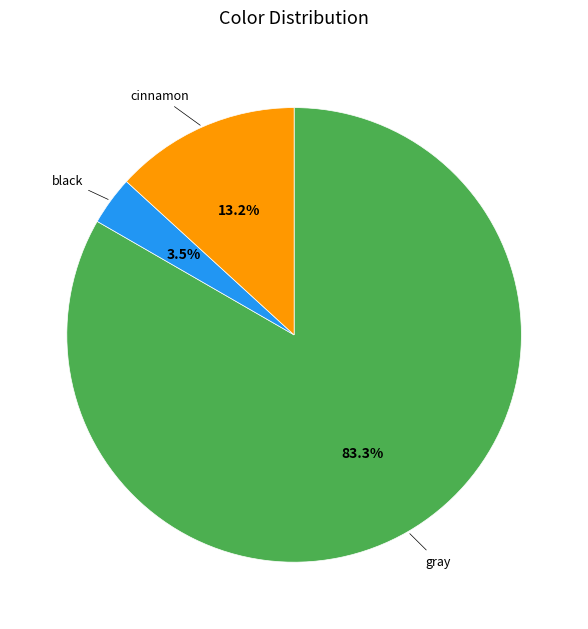

Is the sum of gray and black greater than half?

Yes